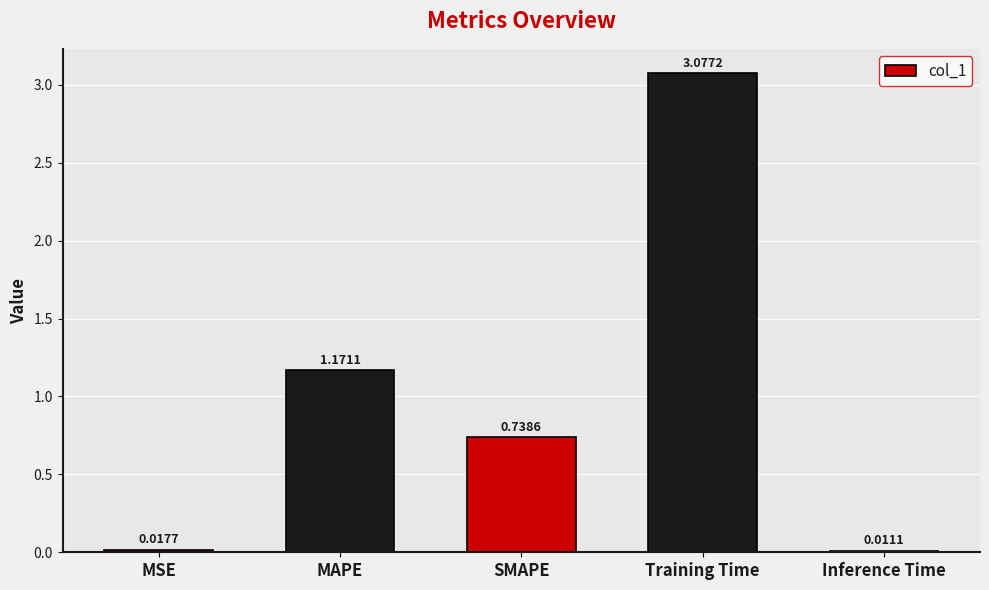

What is the sum of all values?

5.0